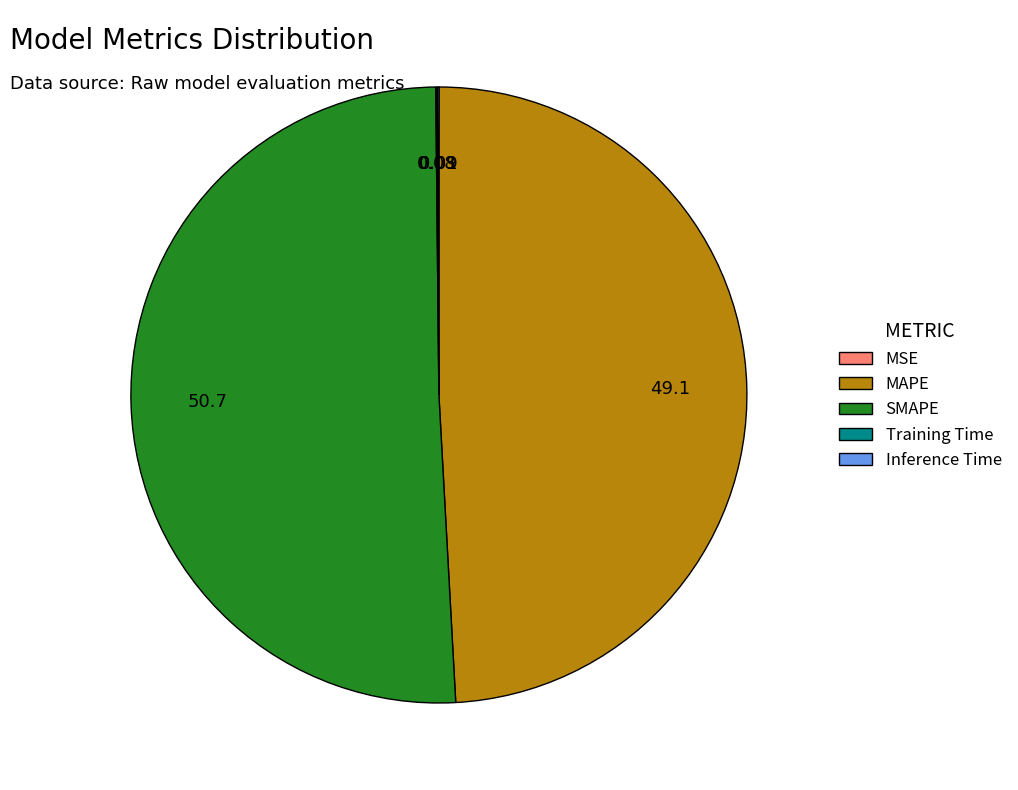

Does MAPE represent more than half of the total?

No